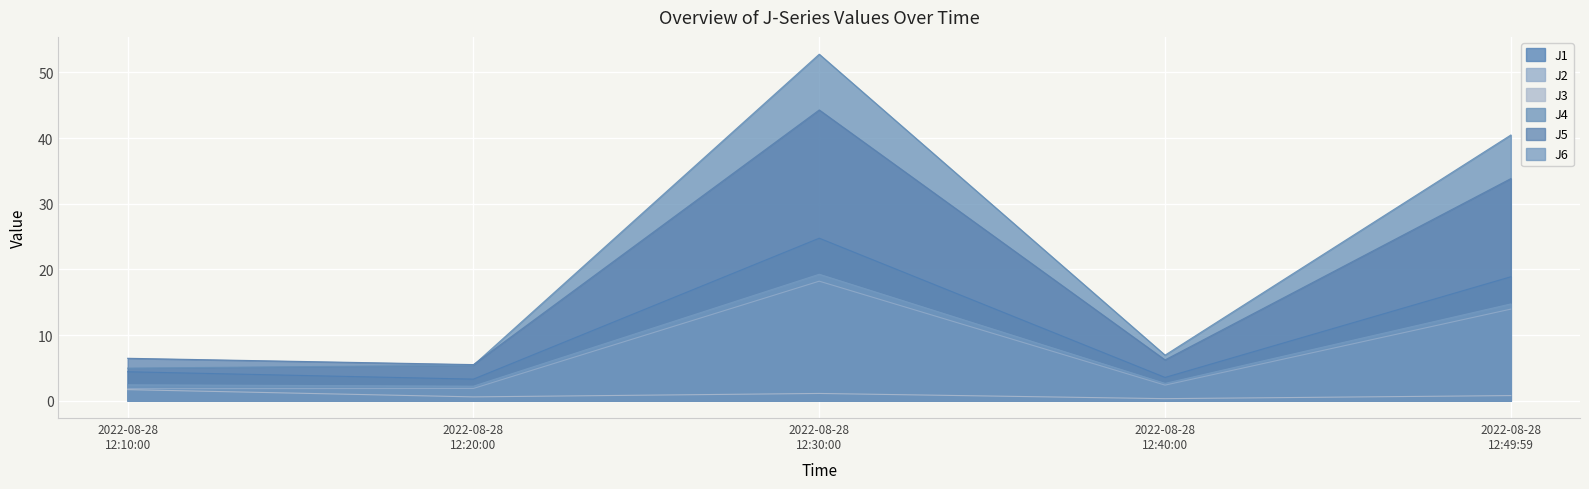

How many data points in J2 are above 2?

3